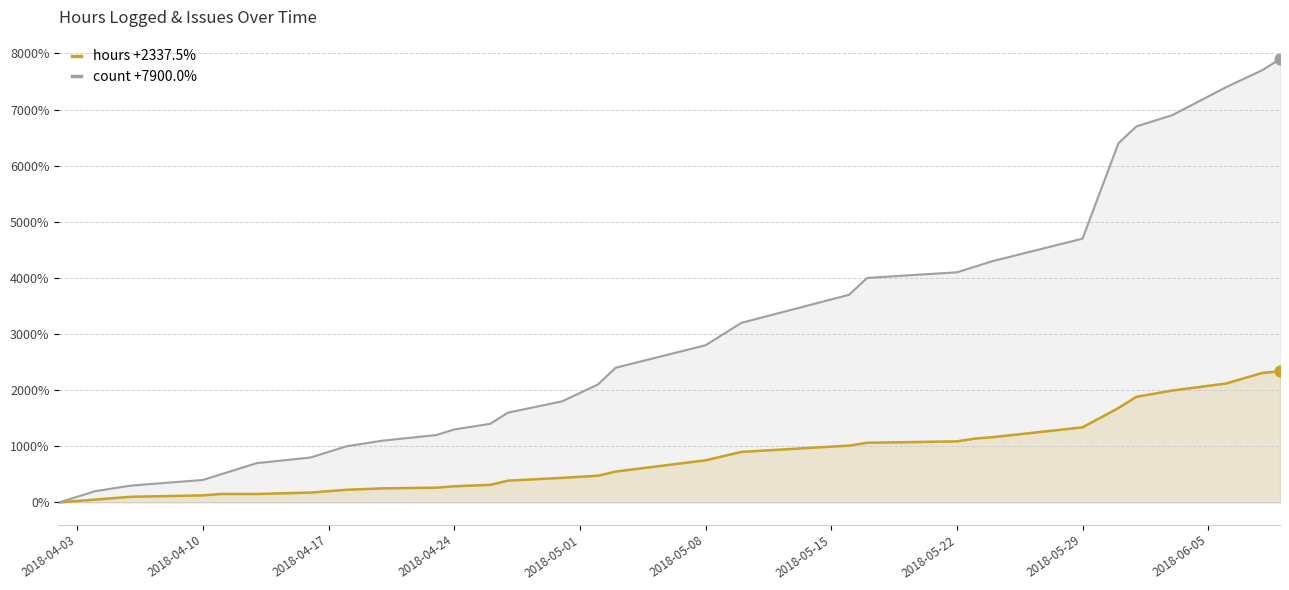

Which series has the largest total across all categories?

count +7900.0%